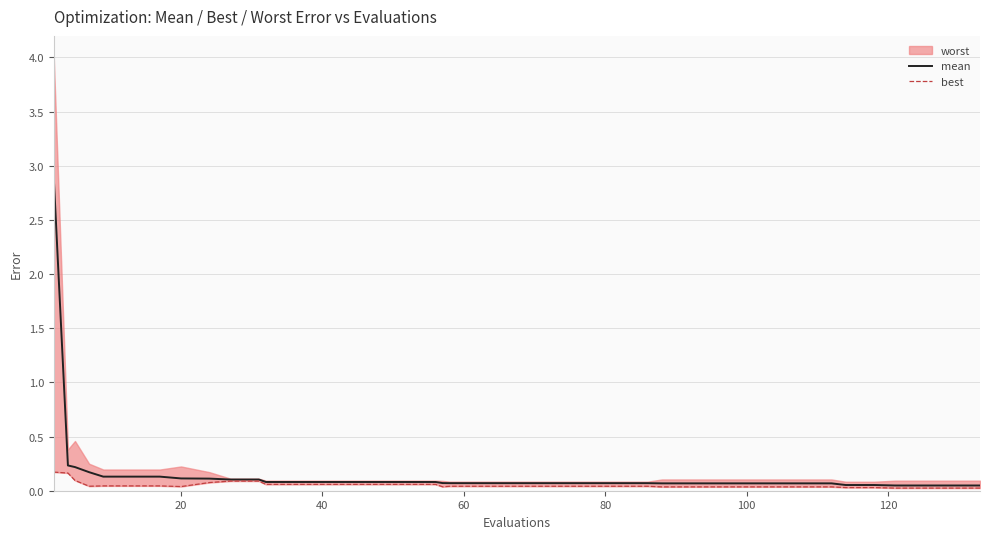

What is the maximum value for mean?

2.9